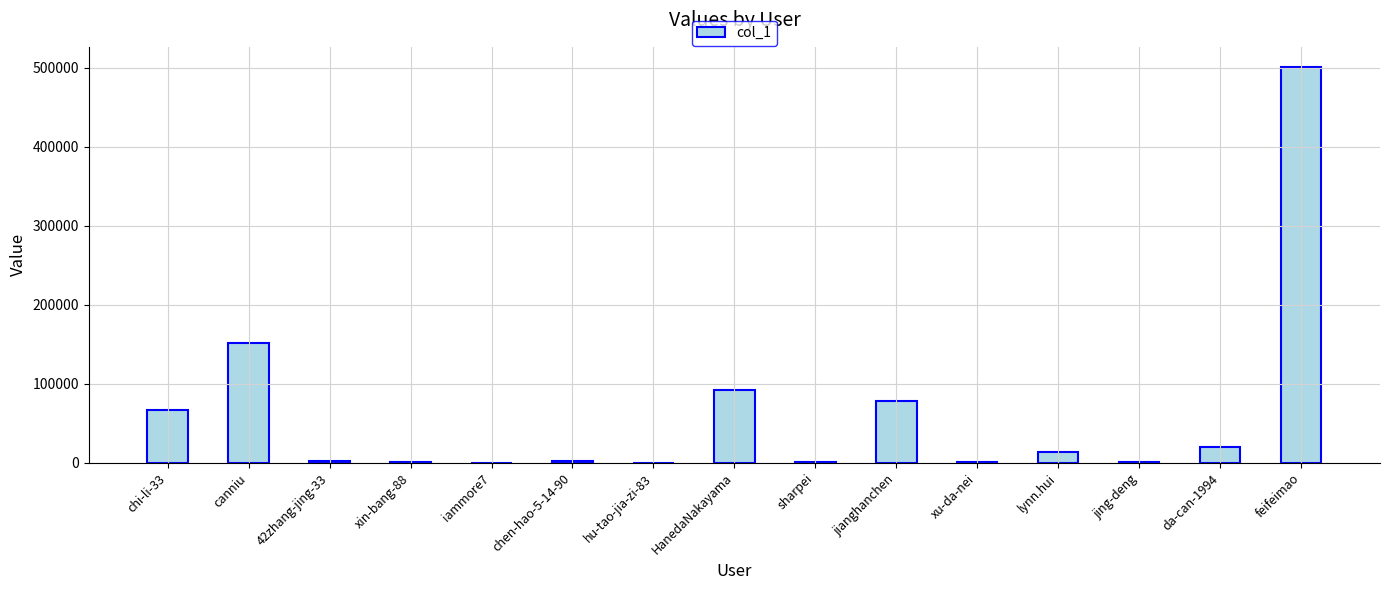

Which has a higher value, HanedaNakayama or feifeimao?

feifeimao